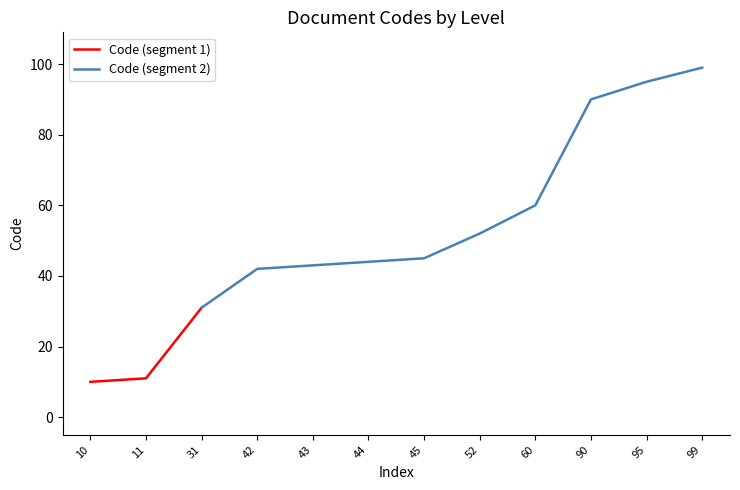

What is the value of the 11th point from the left?

95